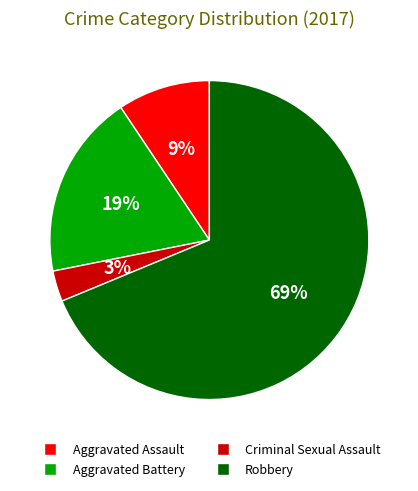

What percentage is the Criminal Sexual Assault slice, to the nearest percent?

3%